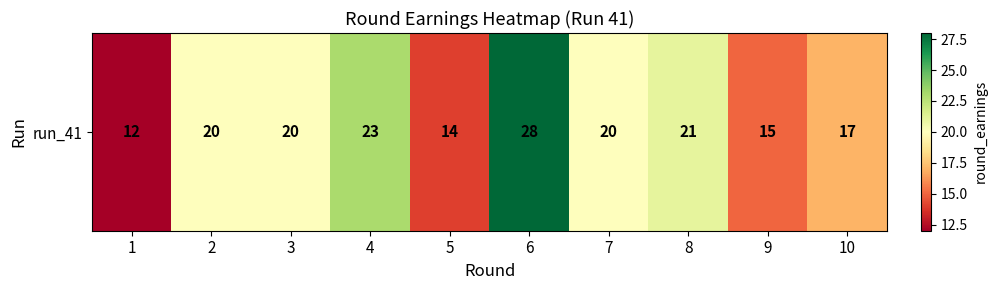

List the labels in order of value, largest first.

6, 4, 8, 2, 3, 7, 10, 9, 5, 1